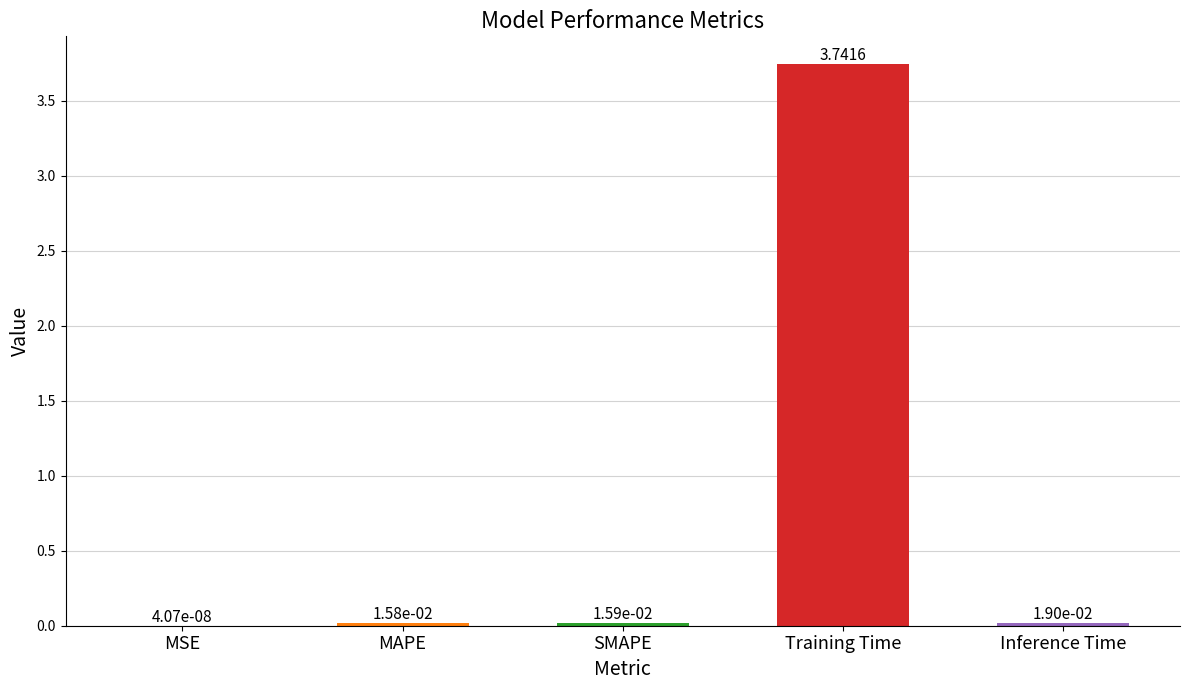

At which label is the value closest to 1?

Inference Time